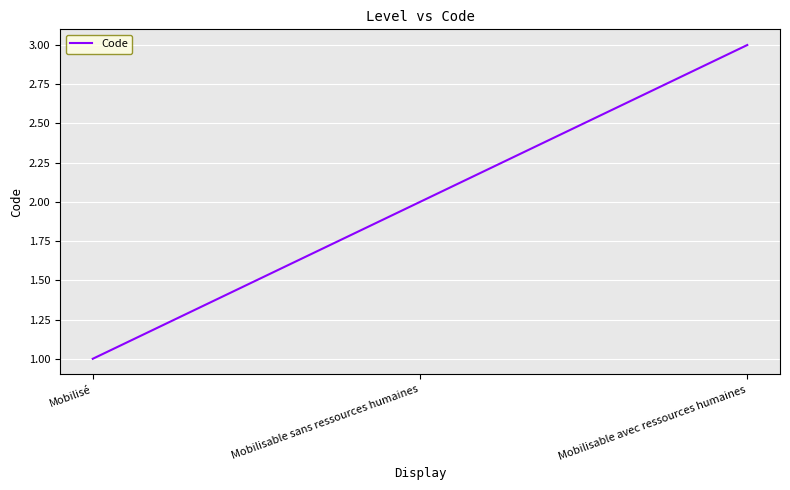

Count the number of categories in the chart.

3